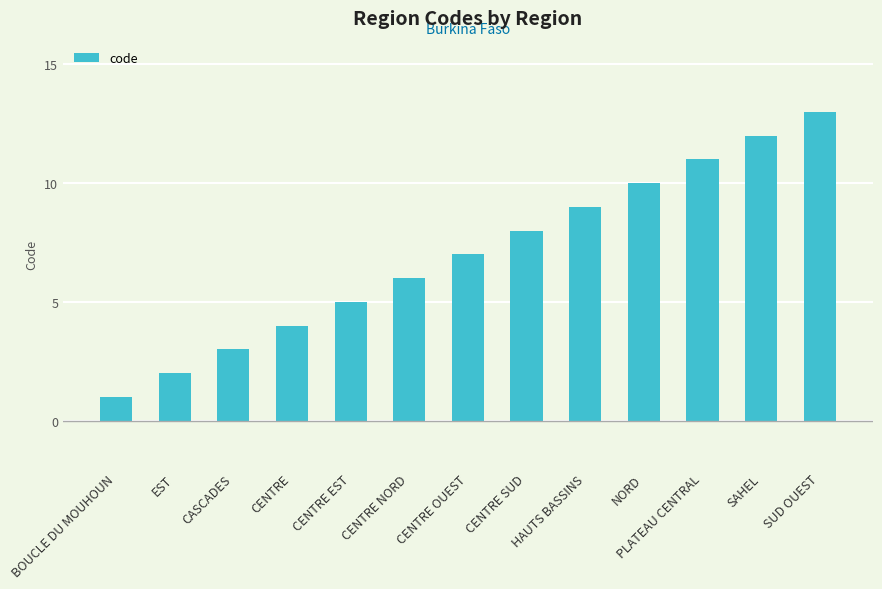

The chart shows a value of 3 at CENTRE SUD. True or false?

False